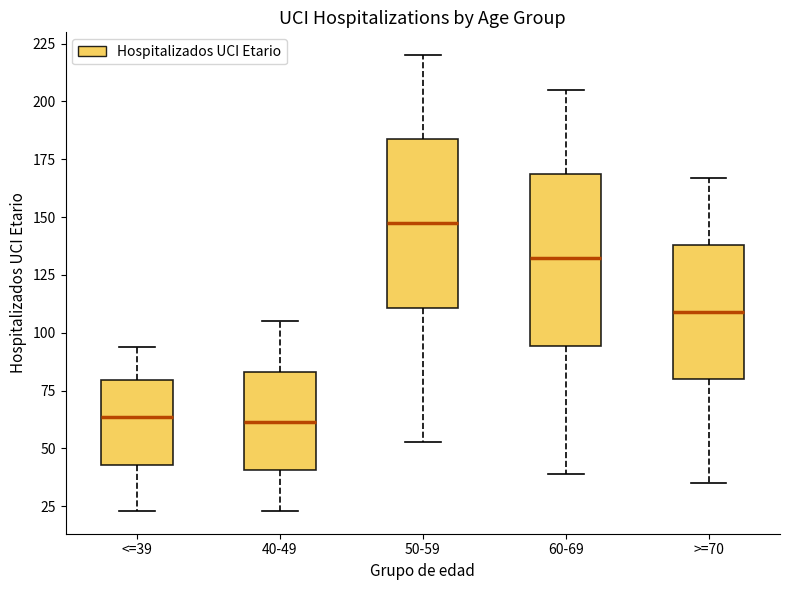

Reading left to right, read every box against the y-axis: the position of its median line, the range the box covers, and the ends of its whiskers. The values are not printed on the chart, so give them approximately, as read against the axis.

<=39: median 65, box 45 to 80, whiskers 25 to 95
40-49: median 60, box 40 to 85, whiskers 25 to 105
50-59: median 150, box 110 to 185, whiskers 55 to 220
60-69: median 135, box 95 to 170, whiskers 40 to 205
>=70: median 110, box 80 to 140, whiskers 35 to 165